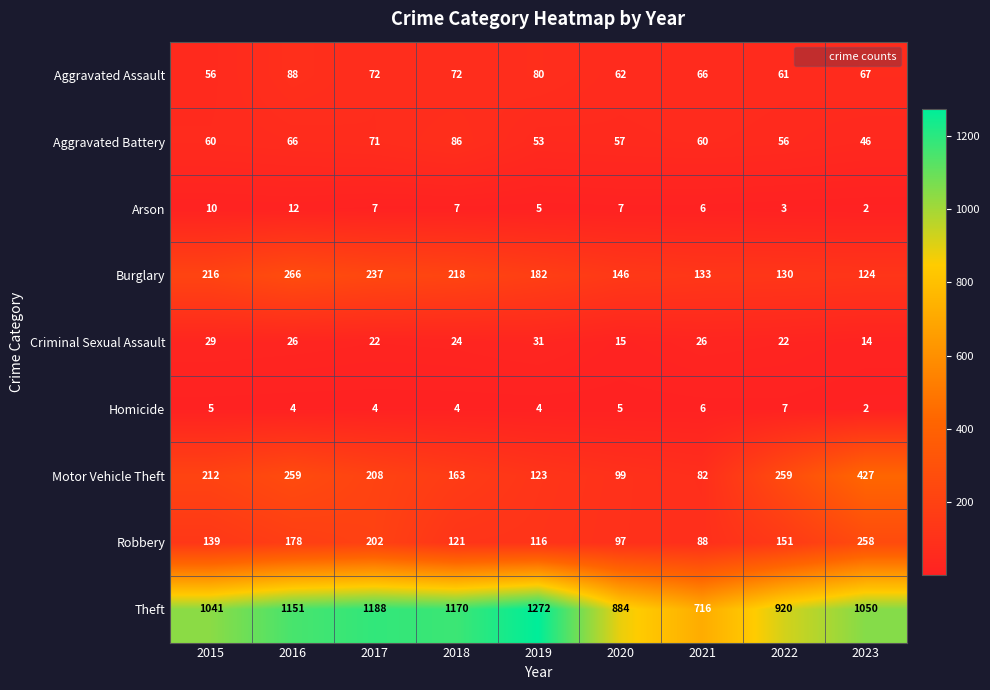

The value of Motor Vehicle Theft at 2020 is 68. True or false?

False